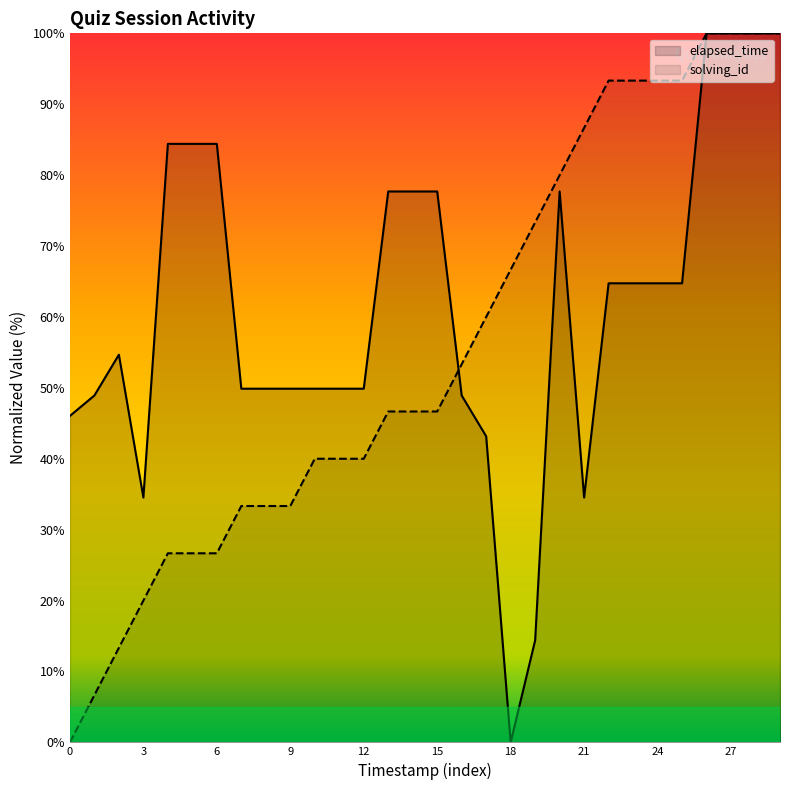

At 18, list the series in order from smallest to largest.

elapsed_time, solving_id